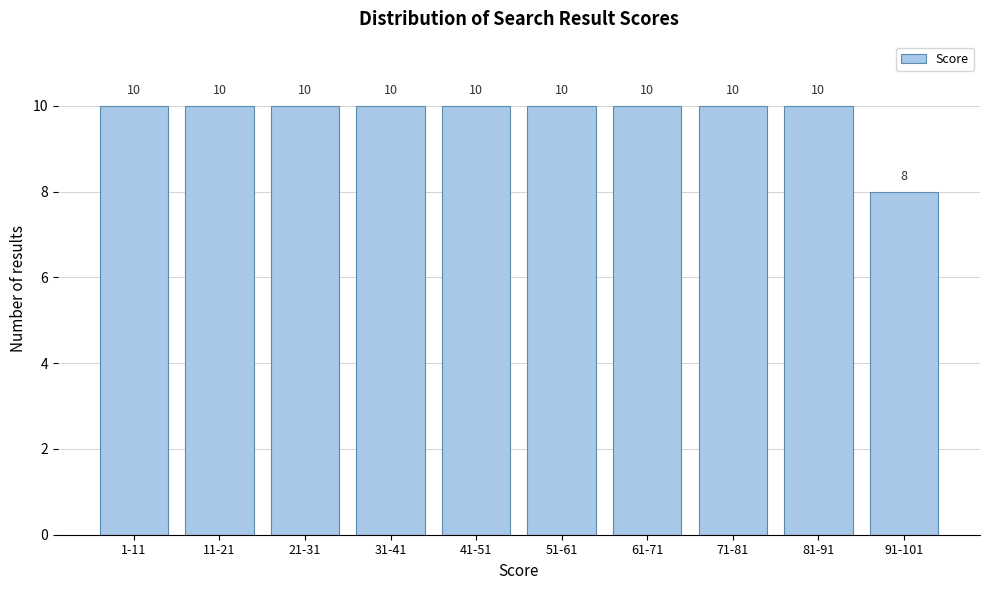

Reading right to left, what are all the values shown in this chart?

91-101=8	81-91=10	71-81=10	61-71=10	51-61=10	41-51=10	31-41=10	21-31=10	11-21=10	1-11=10